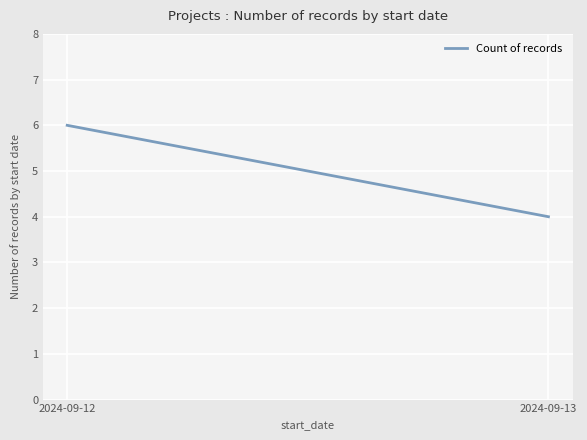

Between 2024-09-12 and 2024-09-13, which is larger?

2024-09-12